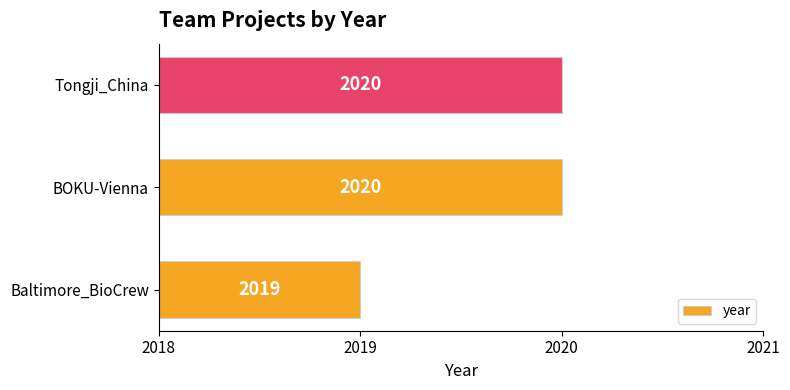

Which category has the lowest value across all series?

Baltimore_BioCrew